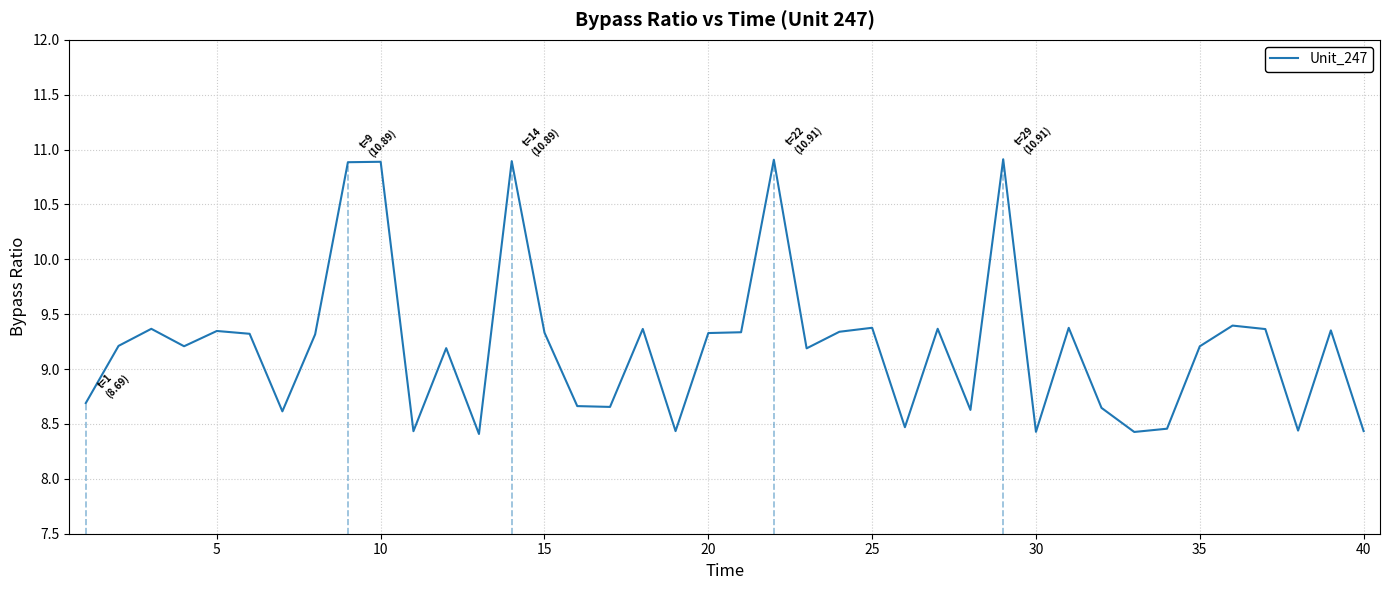

What is the maximum value shown in the chart?

10.9